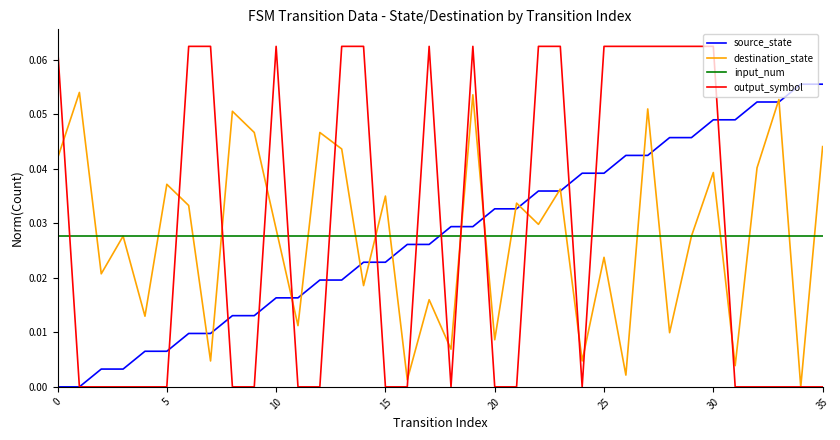

Does the chart display data point markers on the line(s)?

No